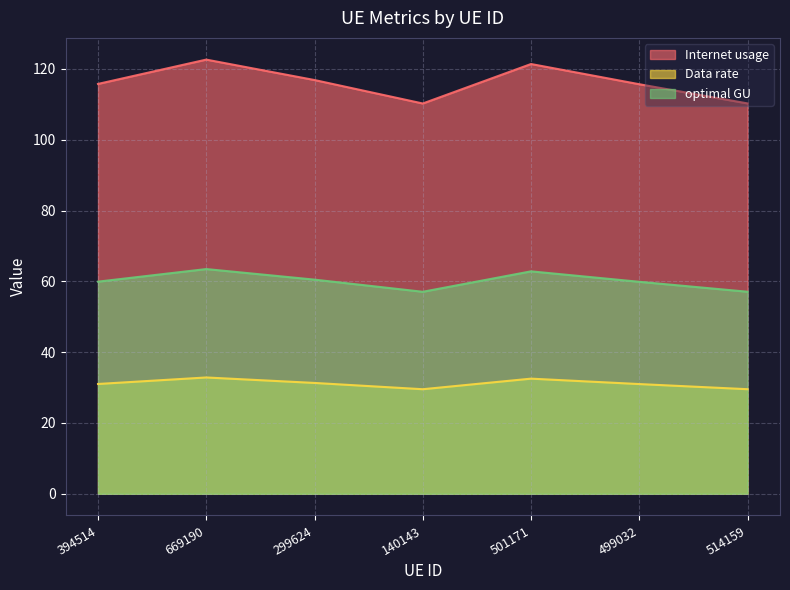

True or false: optimal GU and Data rate cross at least once.

False